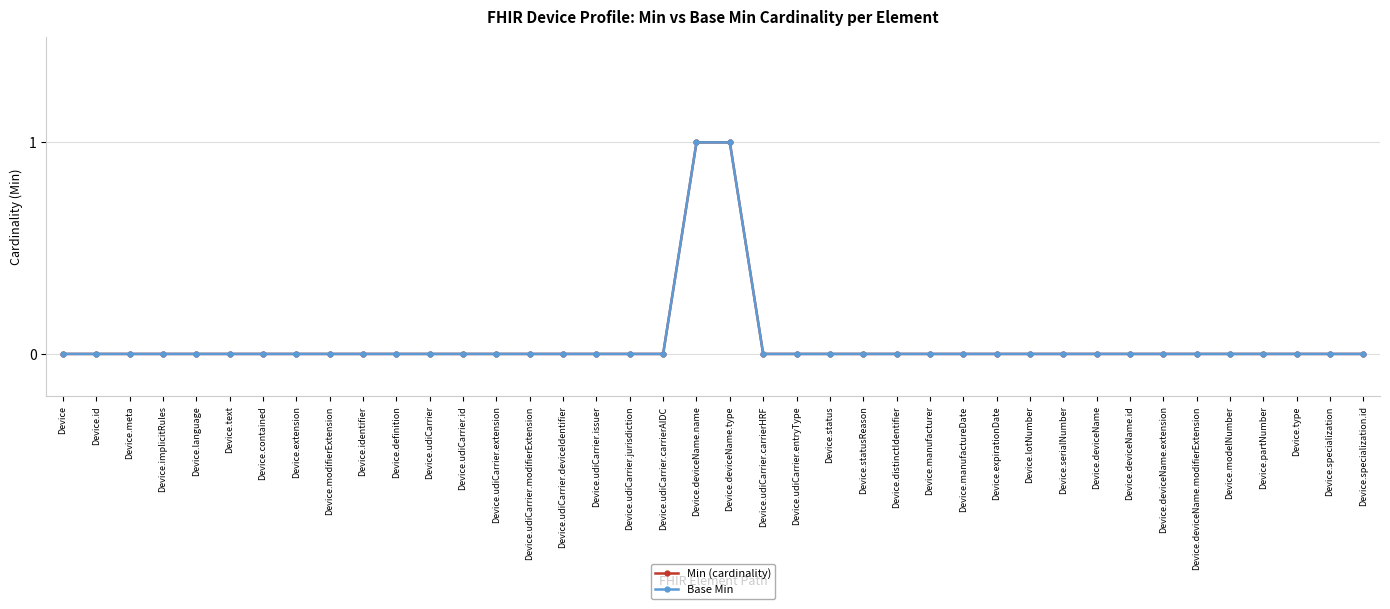

Does the chart have visible grid lines?

Yes